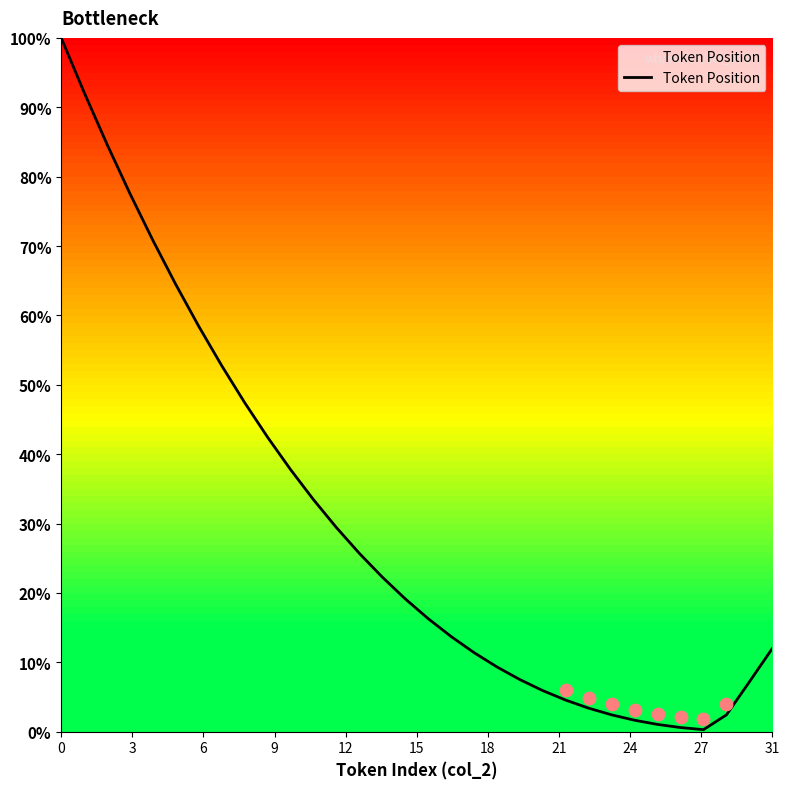

What is the maximum value for Token Position?

100.0